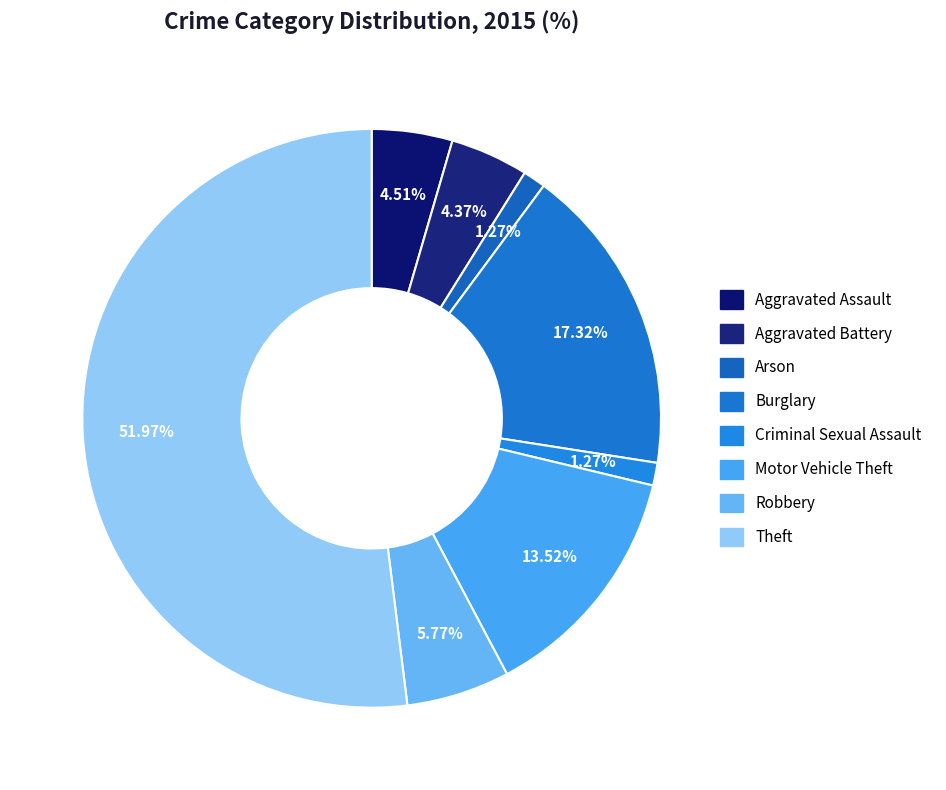

Rank the categories by value from lowest to highest.

Arson, Criminal Sexual Assault, Aggravated Battery, Aggravated Assault, Robbery, Motor Vehicle Theft, Burglary, Theft